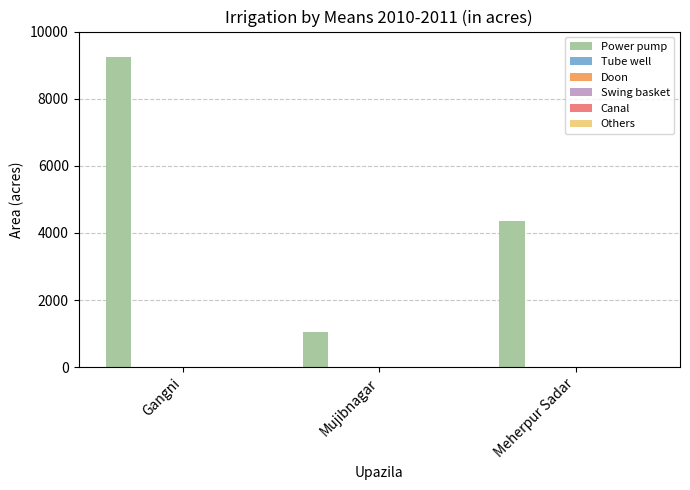

What is the minimum value shown in the chart?

1061